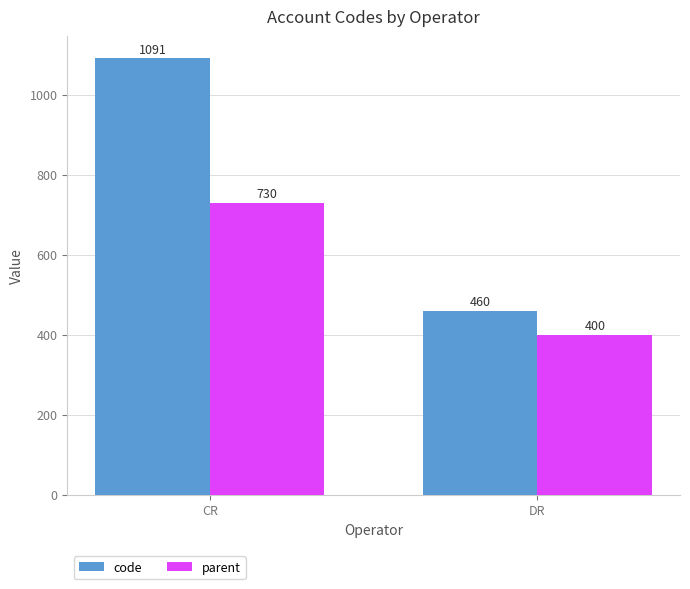

How many values in the parent series are below 730?

1